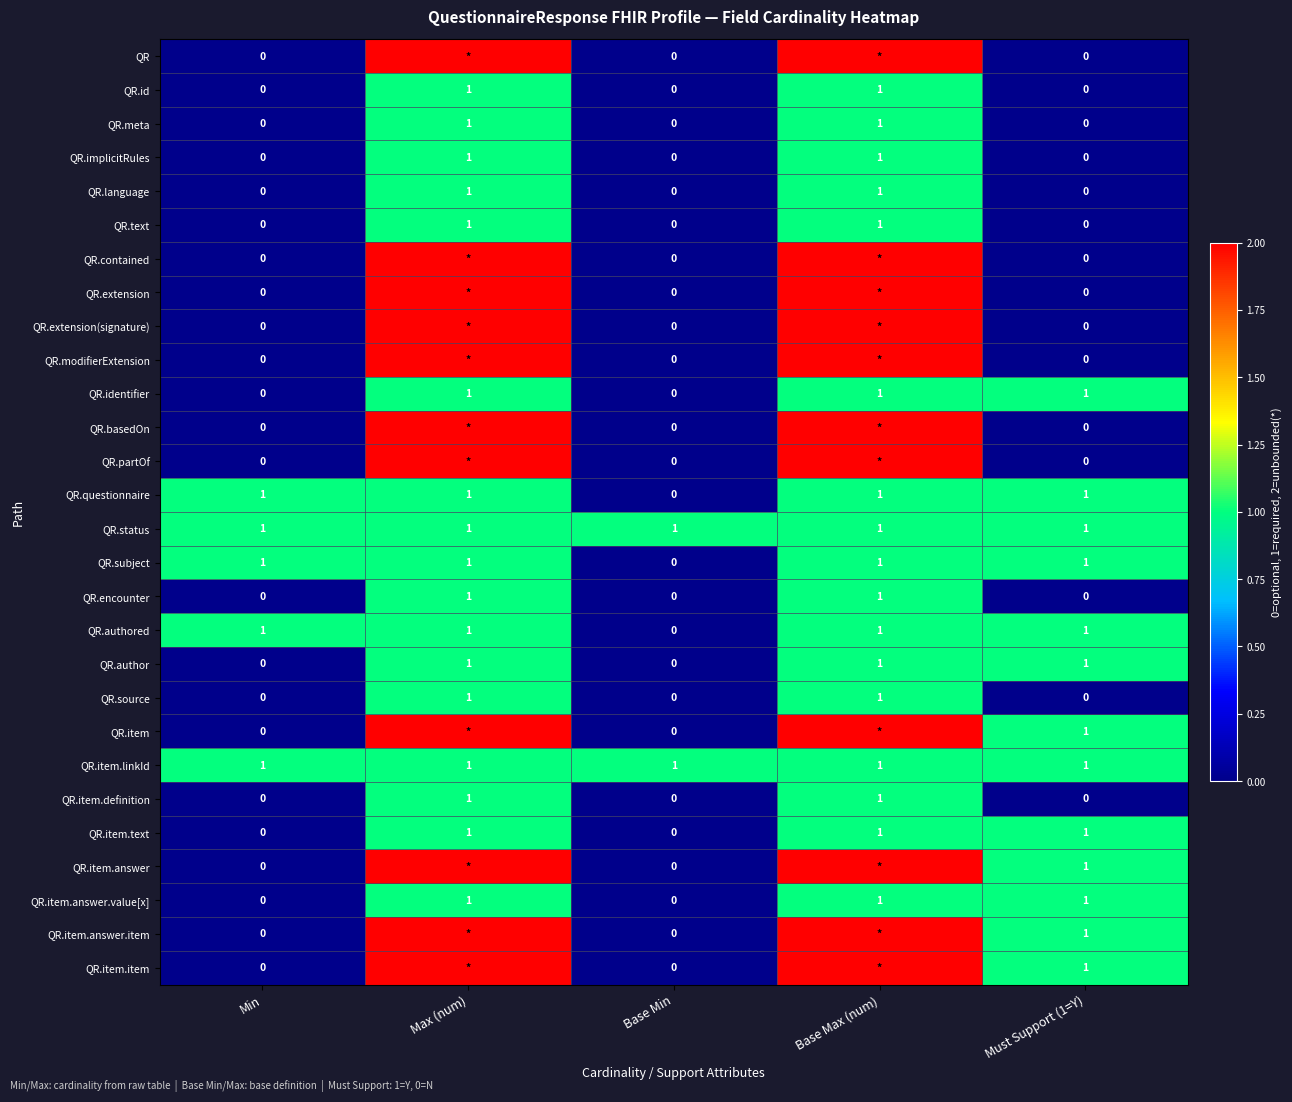

The value of QR.identifier at Min is 1. True or false?

False